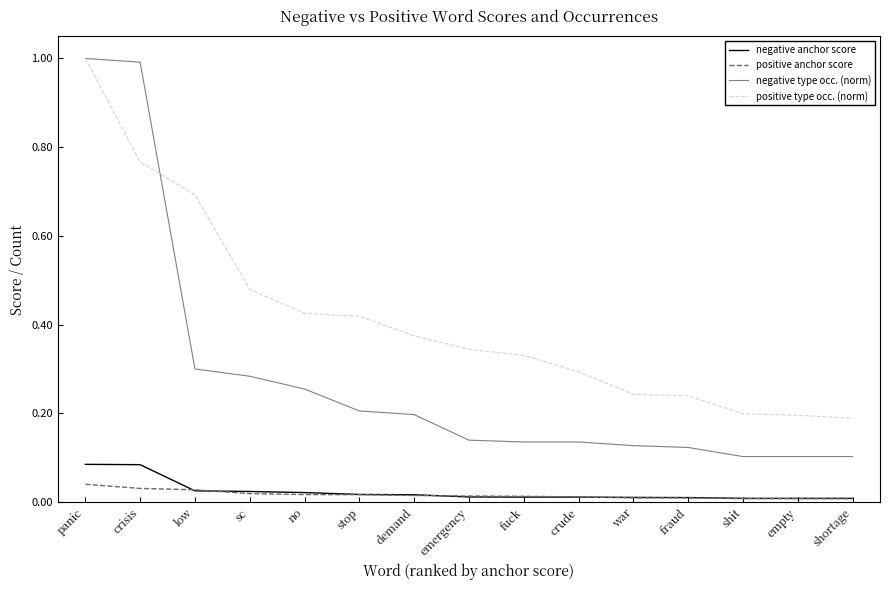

True or false: positive anchor score and positive type occ. (norm) intersect in this chart.

False